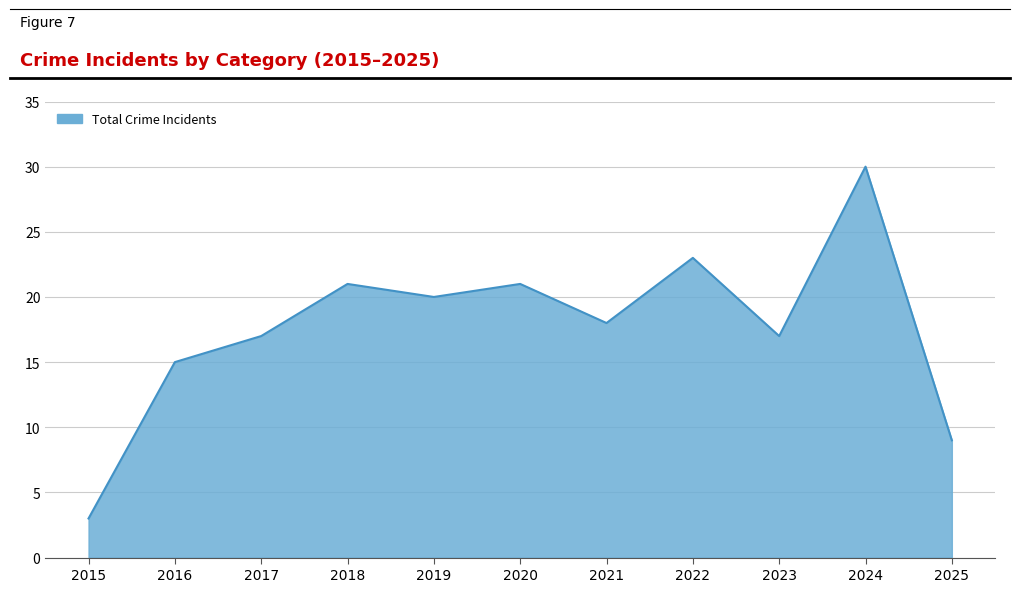

Which label corresponds to the smallest value in the chart?

2015